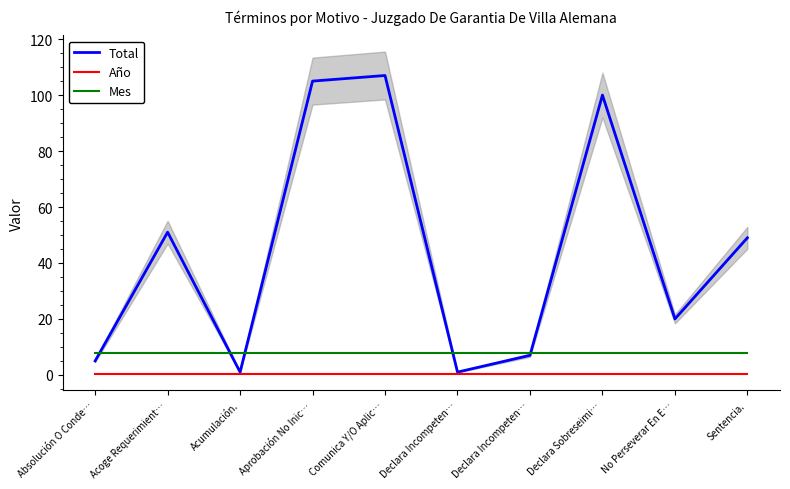

What is the label of the 10th point from the left?

Sentencia.